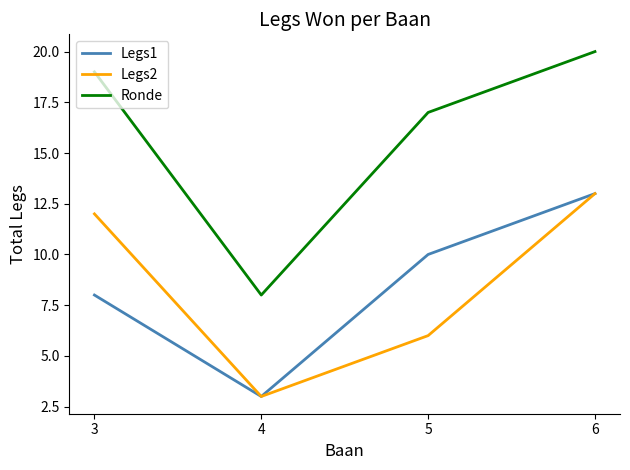

True or false: Legs1 and Ronde cross at least once.

False